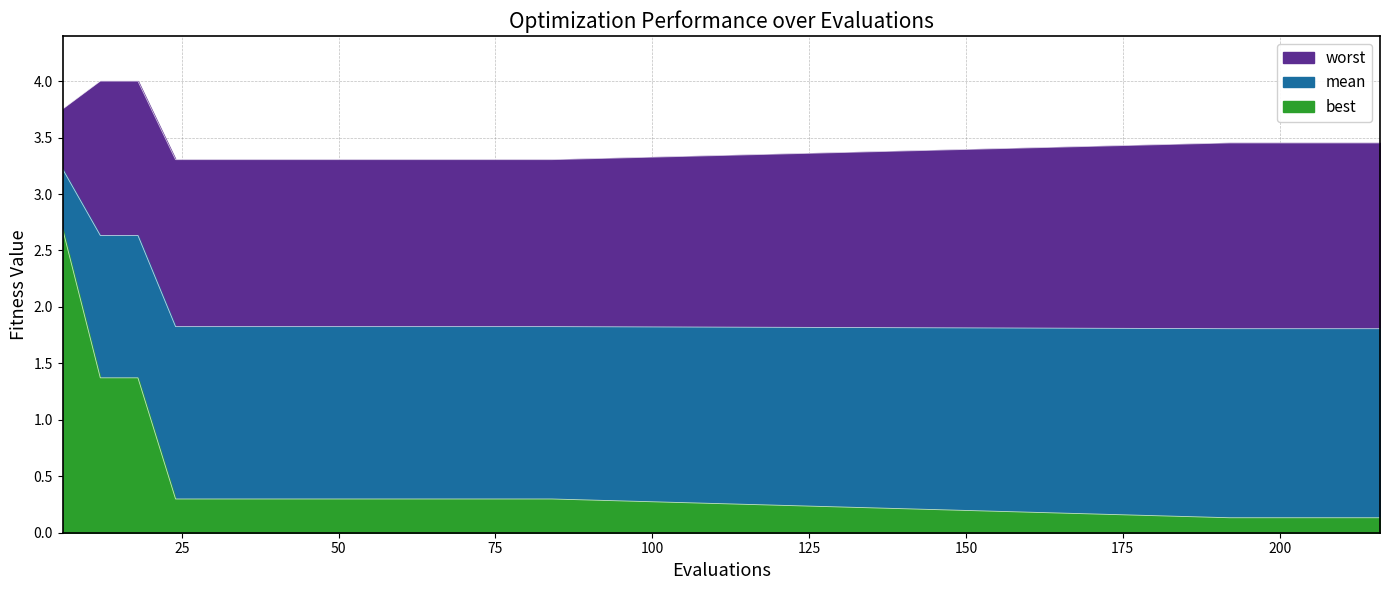

Reading right to left, extract all data points from this chart.

mean: 216=1.8	210=1.8	204=1.8	198=1.8	192=1.8	84=1.8	78=1.8	72=1.8	66=1.8	60=1.8	54=1.8	48=1.8	42=1.8	36=1.8	30=1.8	24=1.8	18=2.6	12=2.6	6=3.2
best: 216=0.1	210=0.1	204=0.1	198=0.1	192=0.1	84=0.3	78=0.3	72=0.3	66=0.3	60=0.3	54=0.3	48=0.3	42=0.3	36=0.3	30=0.3	24=0.3	18=1.4	12=1.4	6=2.7
worst: 216=3.5	210=3.5	204=3.5	198=3.5	192=3.5	84=3.3	78=3.3	72=3.3	66=3.3	60=3.3	54=3.3	48=3.3	42=3.3	36=3.3	30=3.3	24=3.3	18=4.0	12=4.0	6=3.8